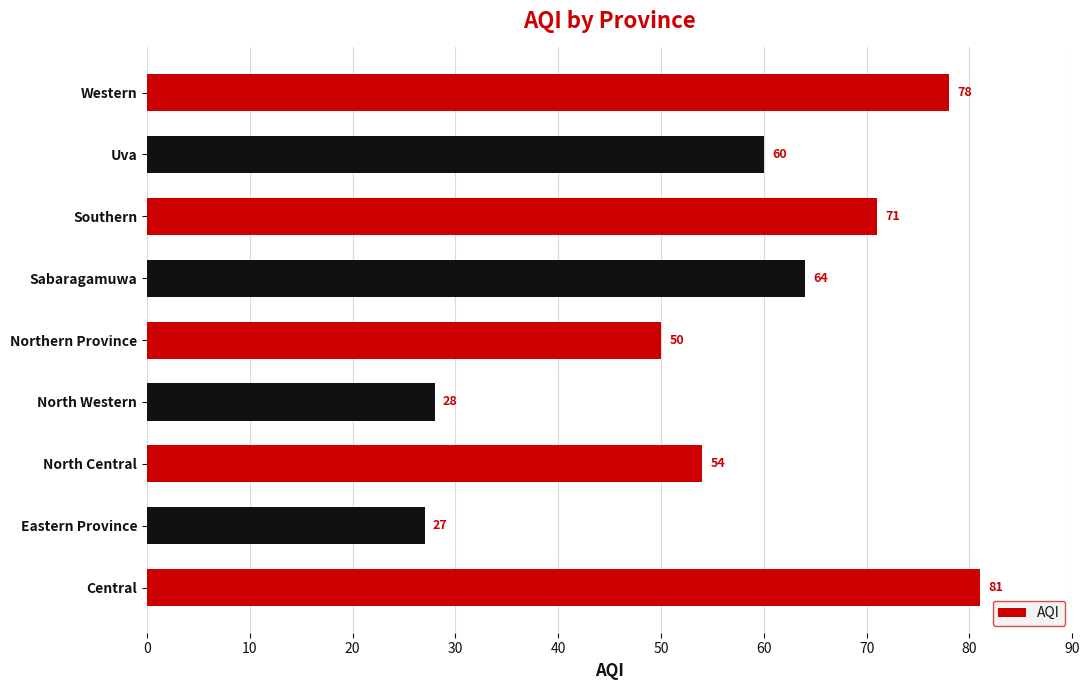

What is the ratio of the value at Sabaragamuwa to the value at Southern?

0.9